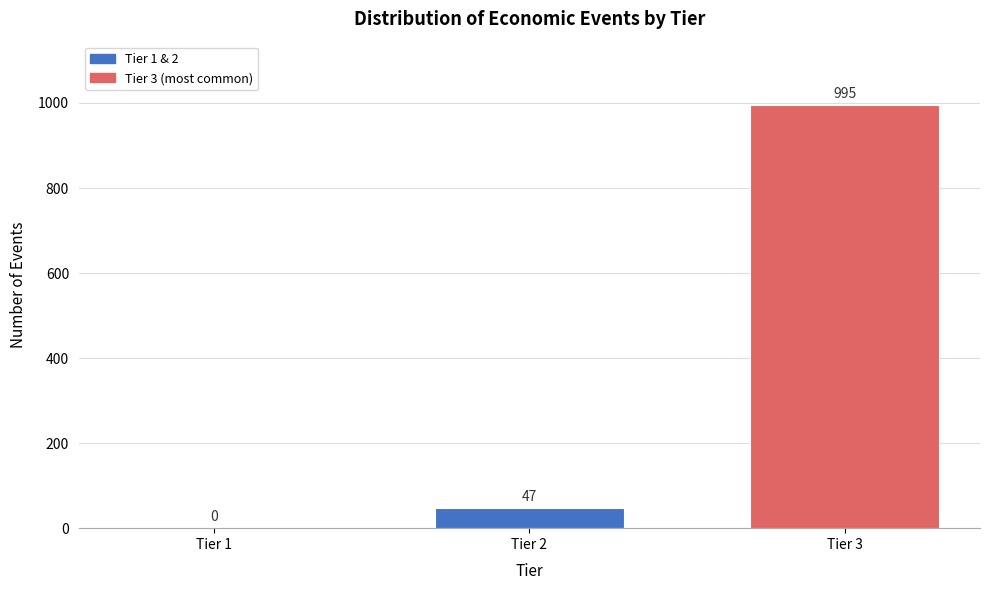

Reading left to right, extract all data points from this chart.

Tier 1=0	Tier 2=47	Tier 3=995